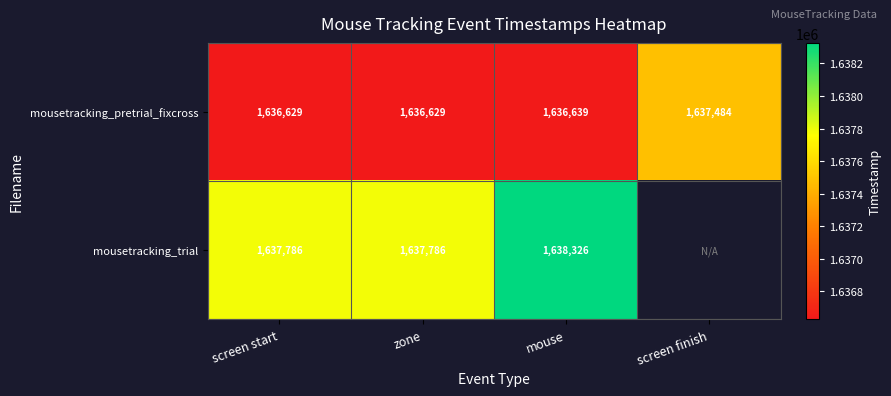

Which category has the highest value in the mousetracking_pretrial_fixcross series?

screen finish